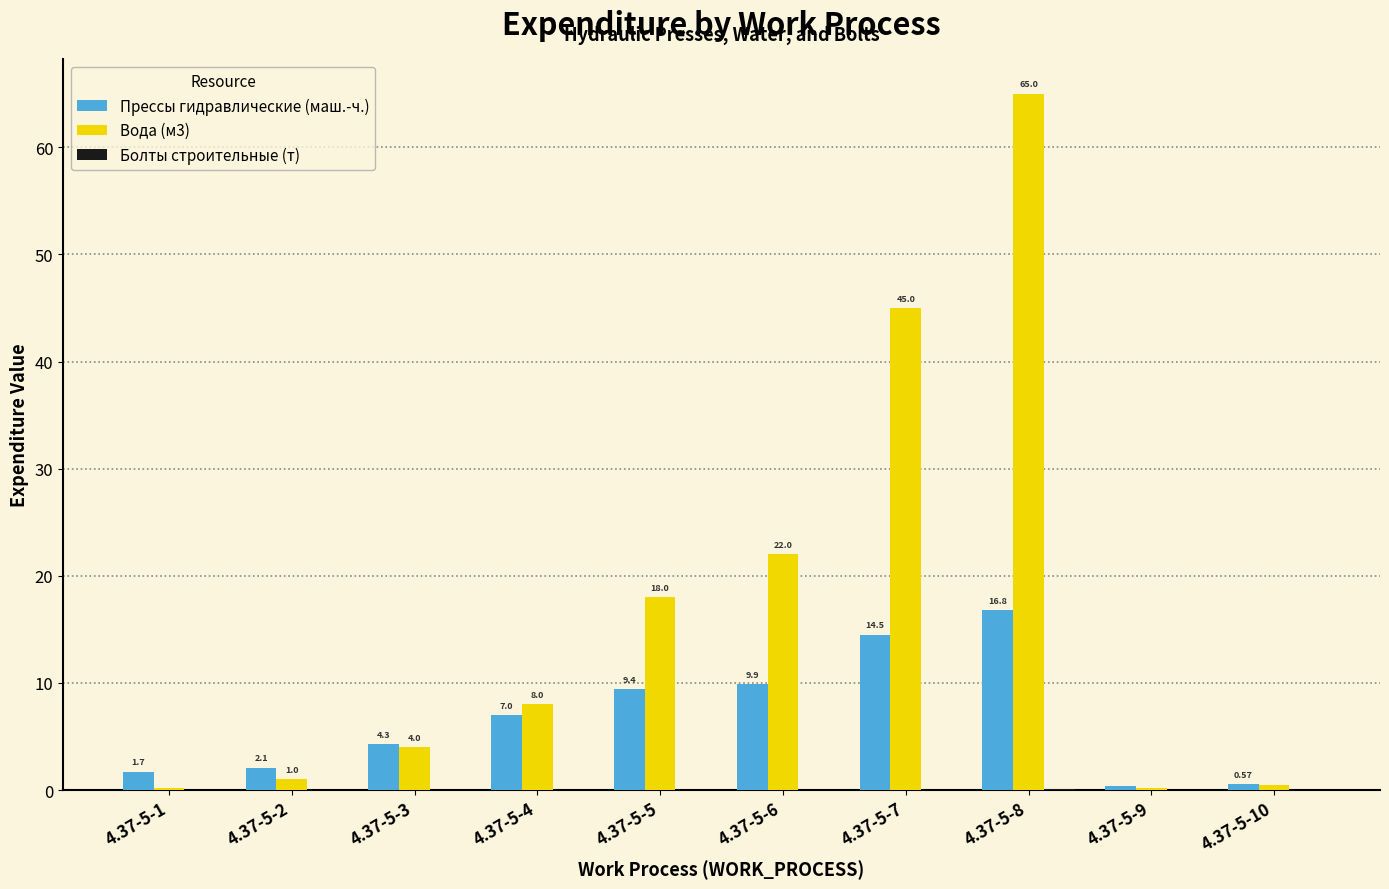

Which series has the widest spread of values?

Вода (м3)